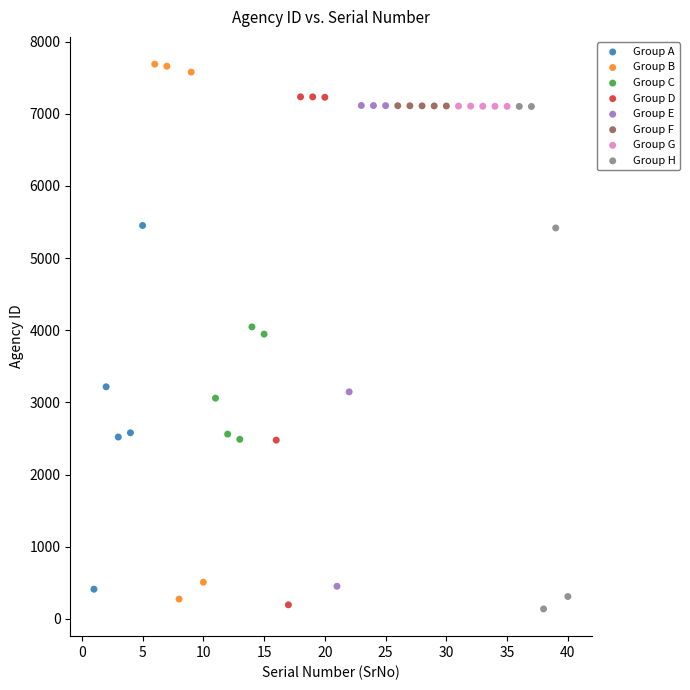

What are all the series names shown in the legend?

Group A, Group B, Group C, Group D, Group E, Group F, Group G, Group H